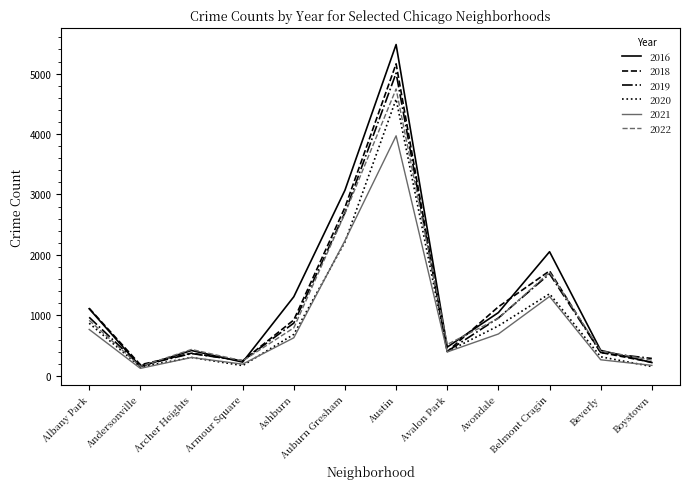

What are all the series names shown in the legend?

2016, 2018, 2019, 2020, 2021, 2022